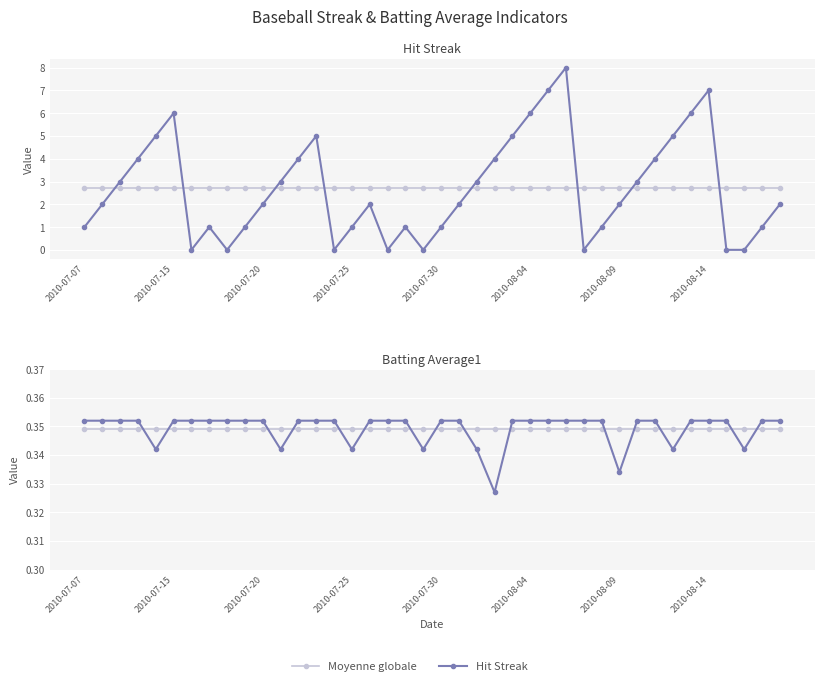

What is the sum of all Hit Streak values?

108.0